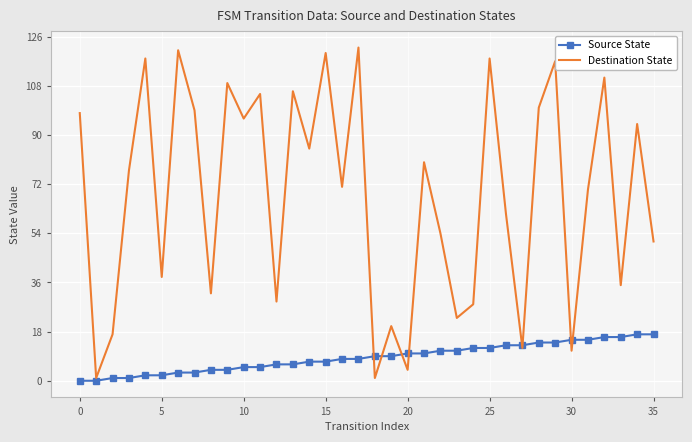

Which series has the largest range (max minus min)?

Destination State